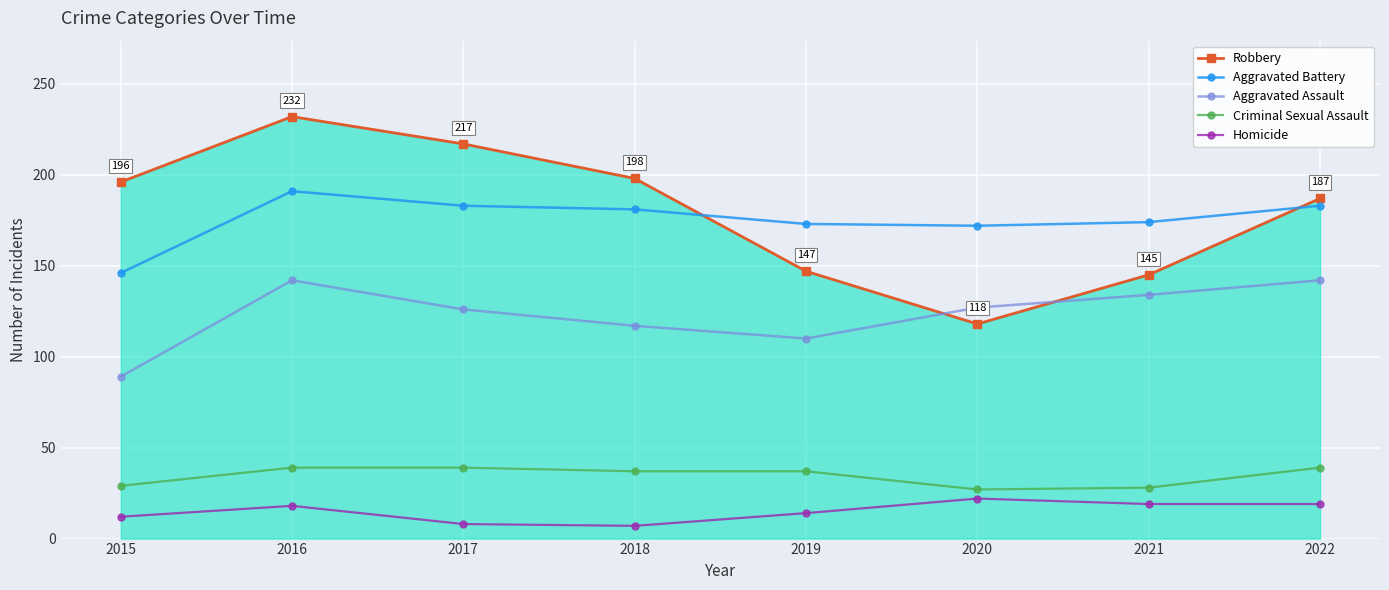

What value does the Aggravated Battery series have at 2015, to the nearest 10?

150